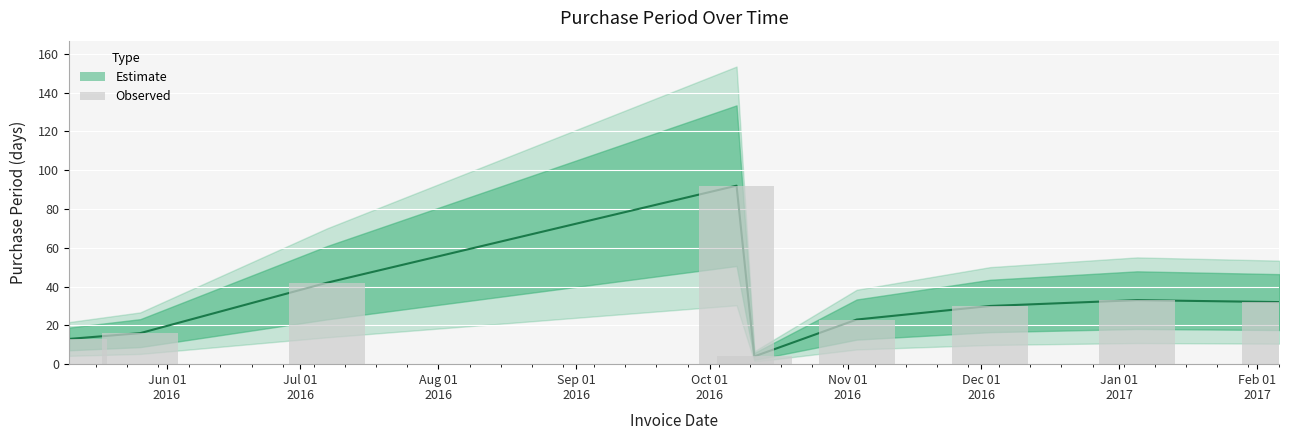

Which label corresponds to the smallest value in the chart?

Oct 01
2016